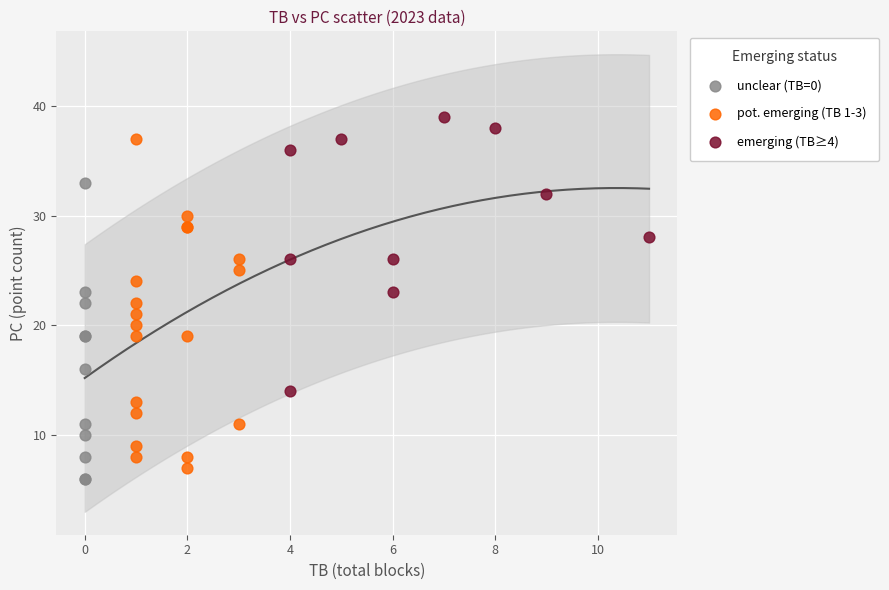

Which series contains the highest Y value?

emerging (TB≥4)